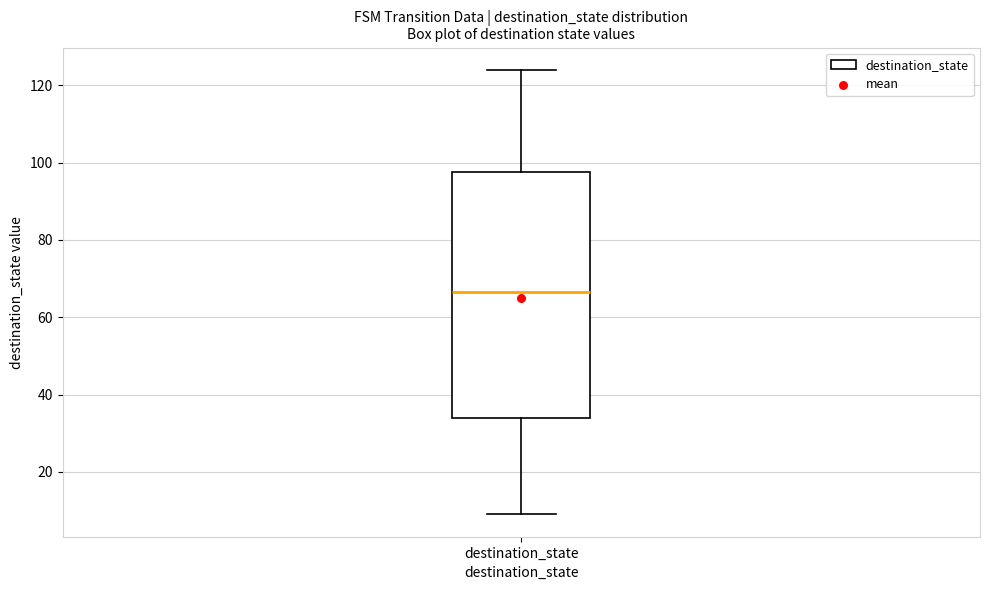

Transcribe this box plot: give where the median line is, the range the box spans, and where the two whiskers end, as read against the y-axis. The values are not printed on the chart, so give them approximately, as read against the axis.

median 66, box 34 to 98, whiskers 10 to 124